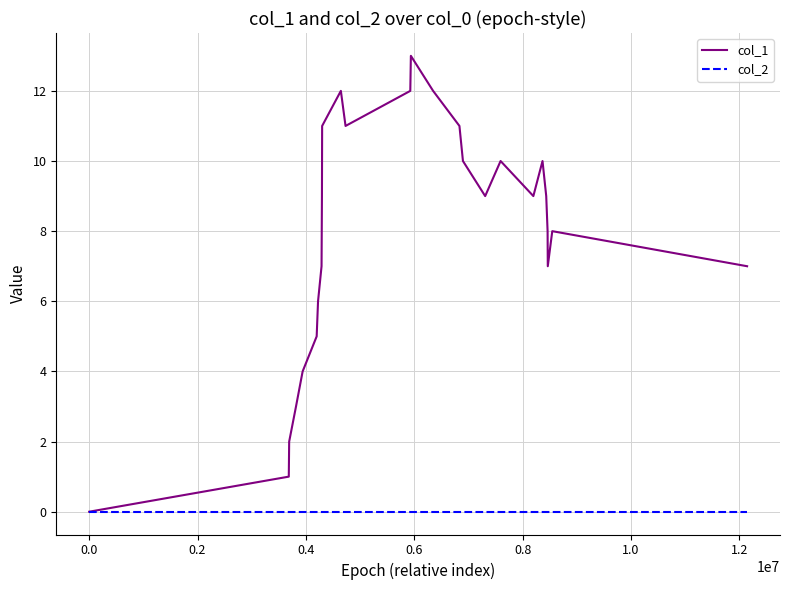

What are all the series names shown in the legend?

col_1, col_2